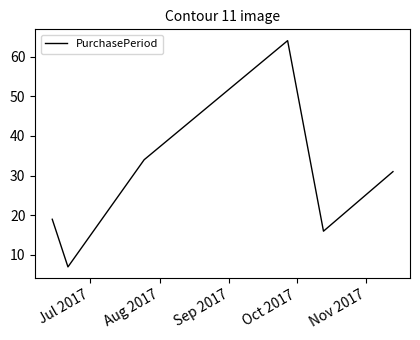

Count the number of data series in this chart.

1